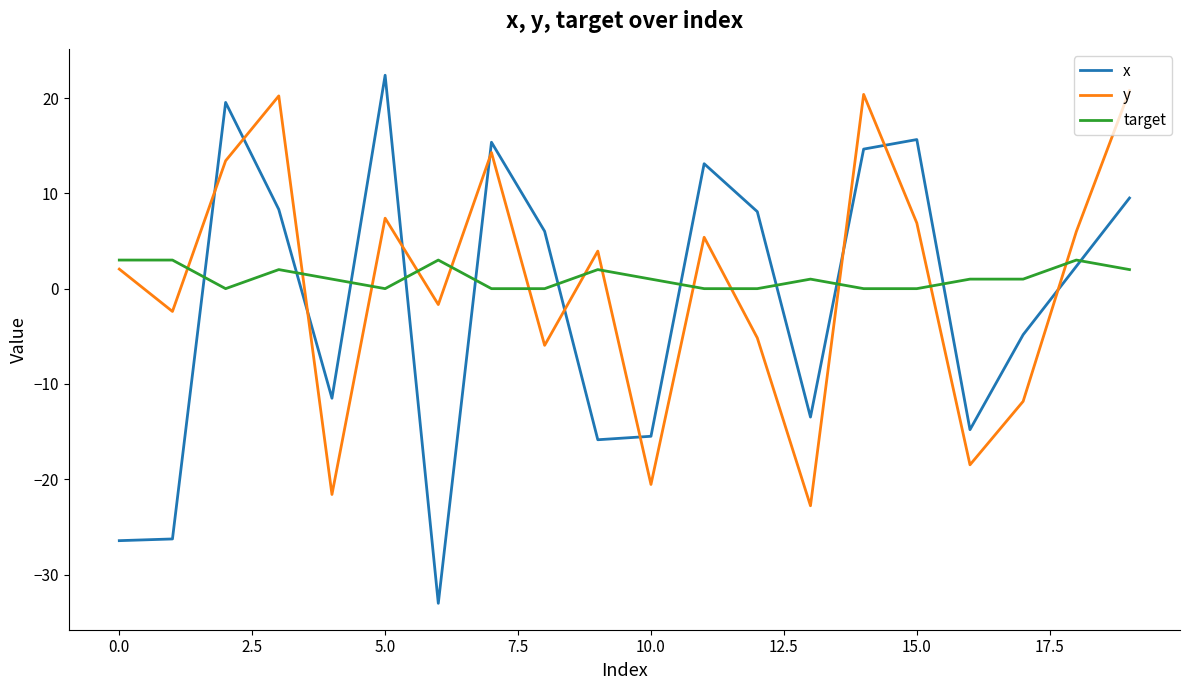

After their last crossing, which series has the higher values: x or target?

x